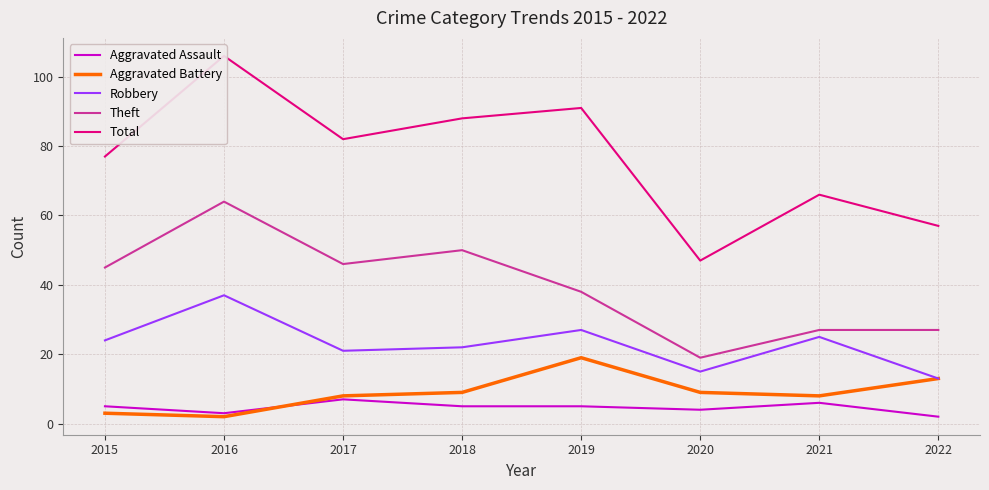

At which category is the sum across all series the highest?

2016